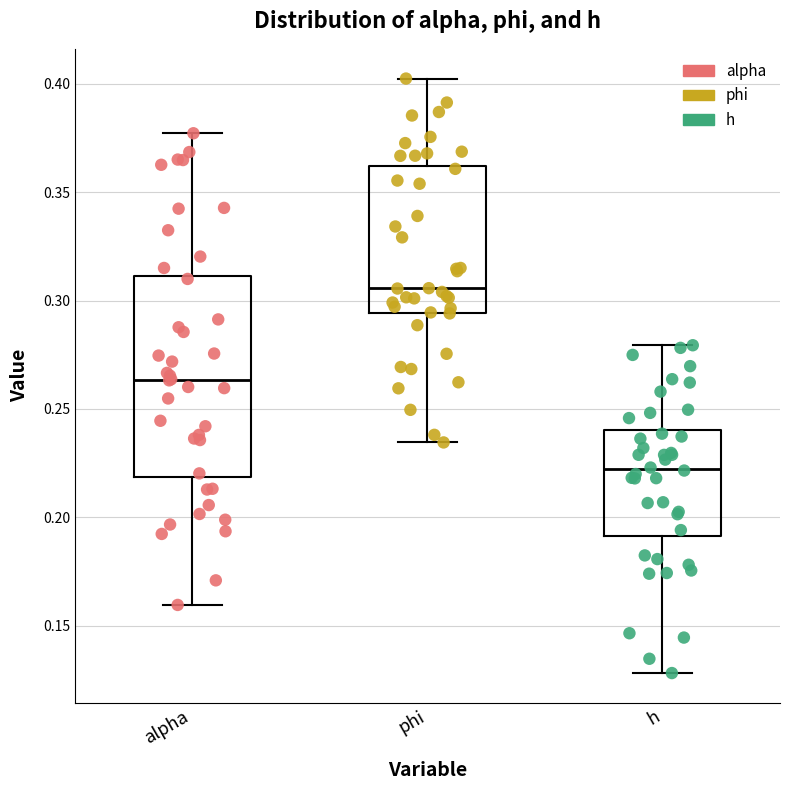

Where is the upper edge of the box for phi on the y-axis? The values are not printed on the chart, so give them approximately, as read against the axis.

0.360